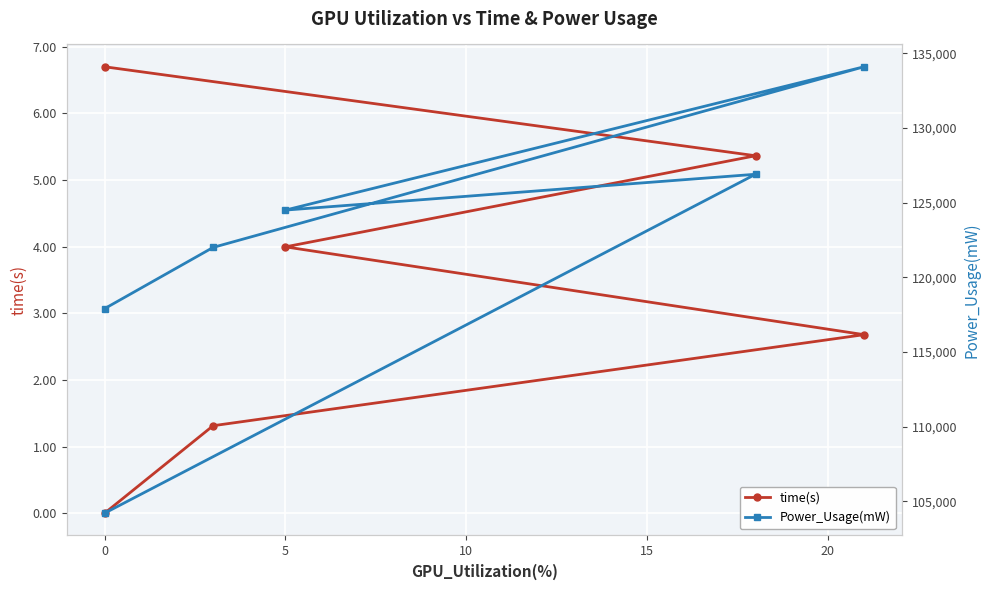

How many interior local valleys does the Power_Usage(mW) series have?

1